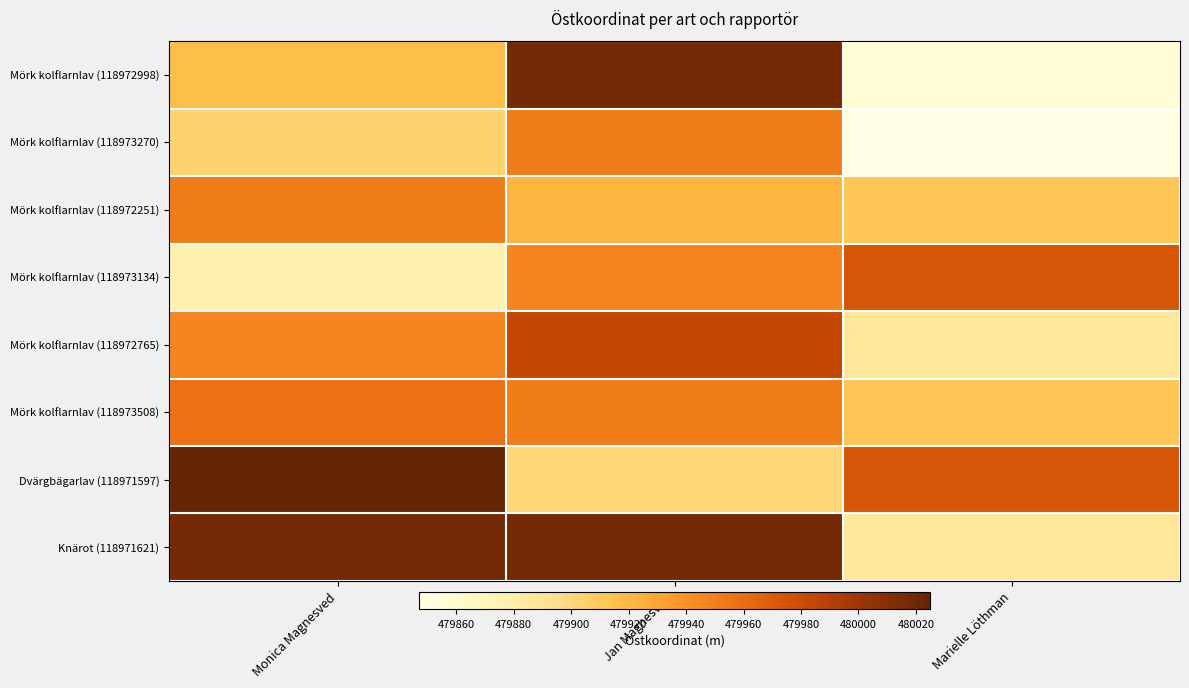

Rank the series by their maximum value, from highest to lowest.

Dvärgbägarlav (118971597), Mörk kolflarnlav (118972998), Knärot (118971621), Mörk kolflarnlav (118972765), Mörk kolflarnlav (118973134), Mörk kolflarnlav (118973508), Mörk kolflarnlav (118973270), Mörk kolflarnlav (118972251)